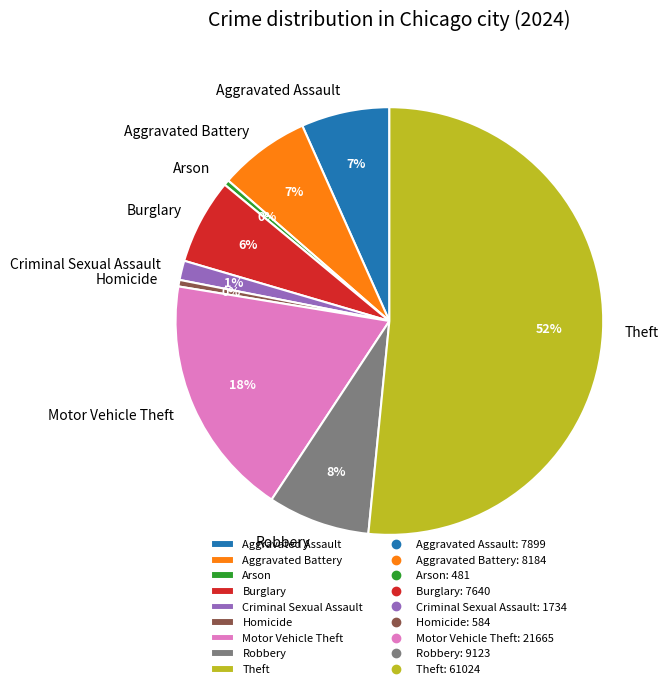

True or false: Theft accounts for 65% of the total.

False